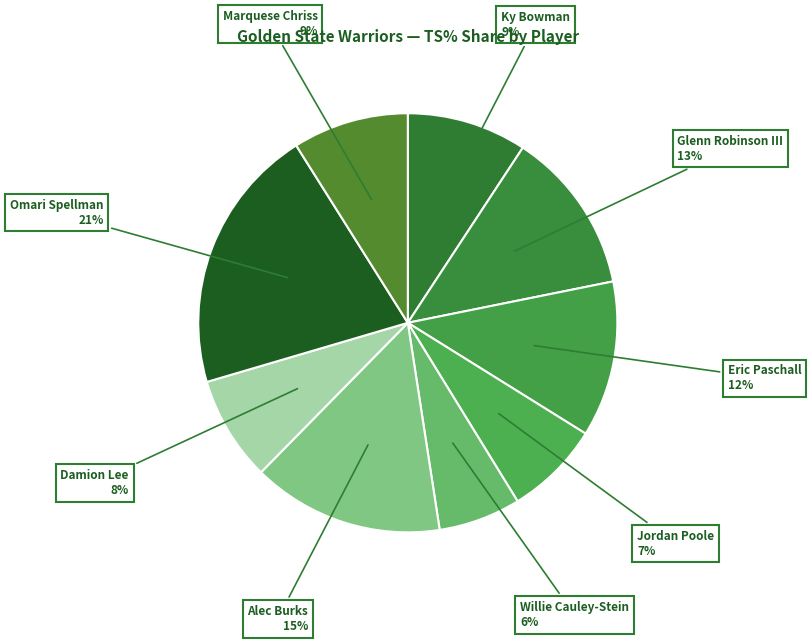

How many segments does this pie chart have?

9